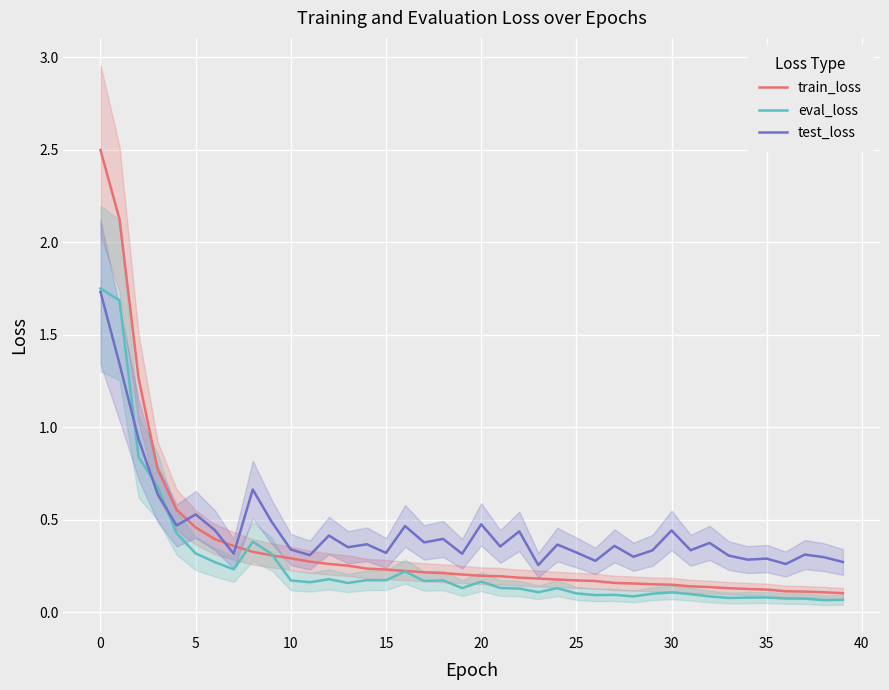

What is the difference between the maximum and minimum values in the test_loss series?

1.5